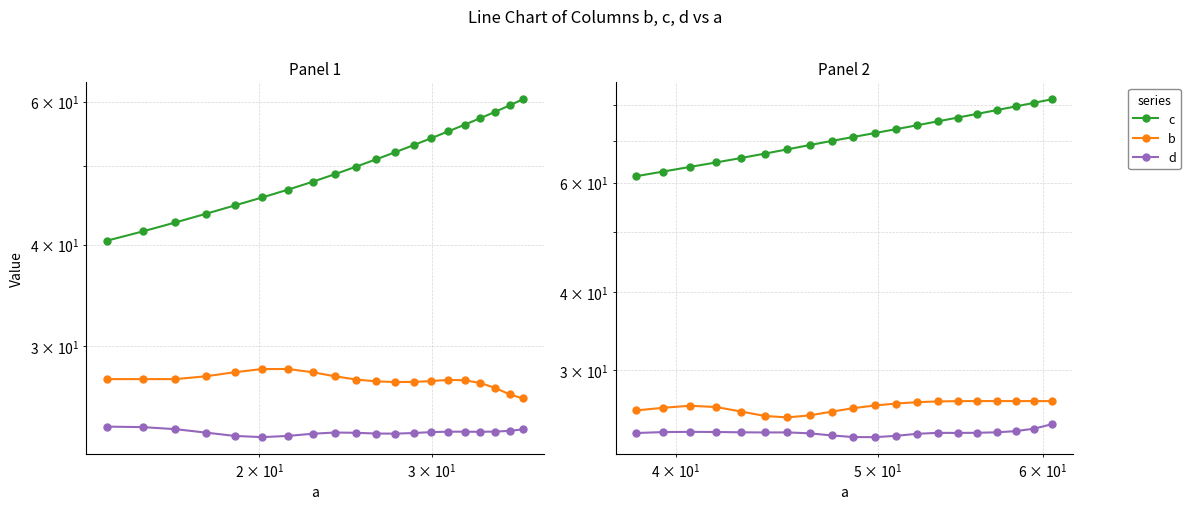

Which series has the largest total across all categories?

c